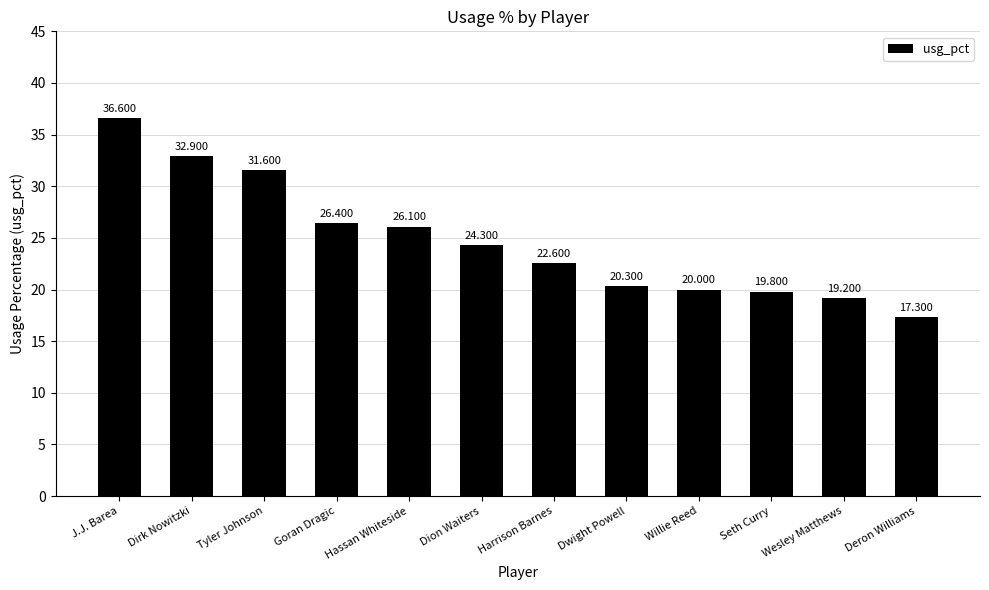

True or false: the data shows 26.4 at Goran Dragic.

True